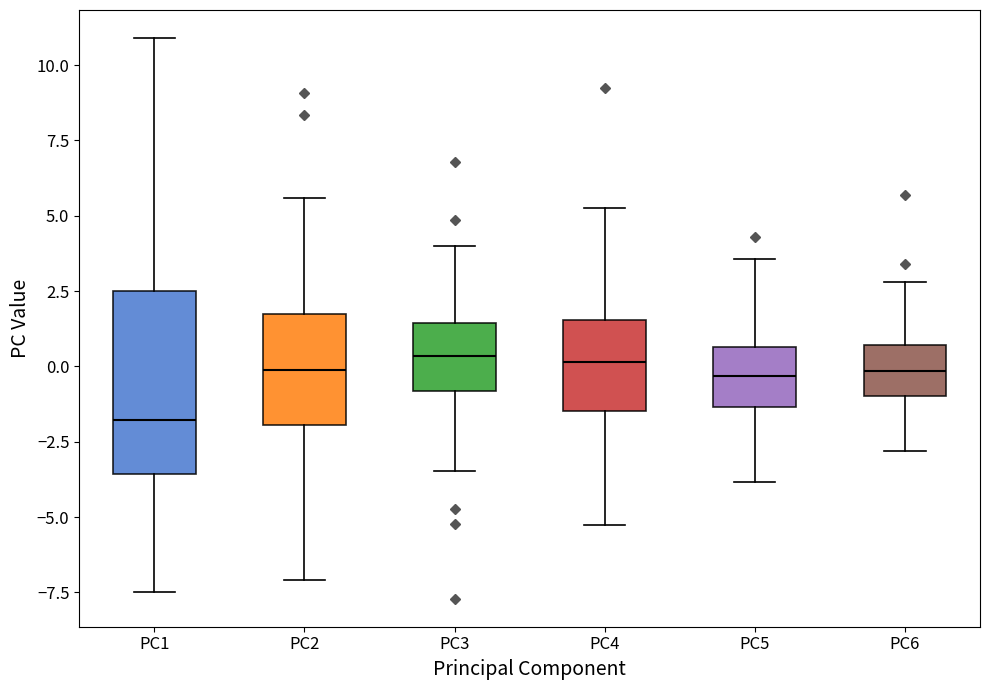

Comparing the boxes themselves (not the whiskers), which one is the tallest?

PC1